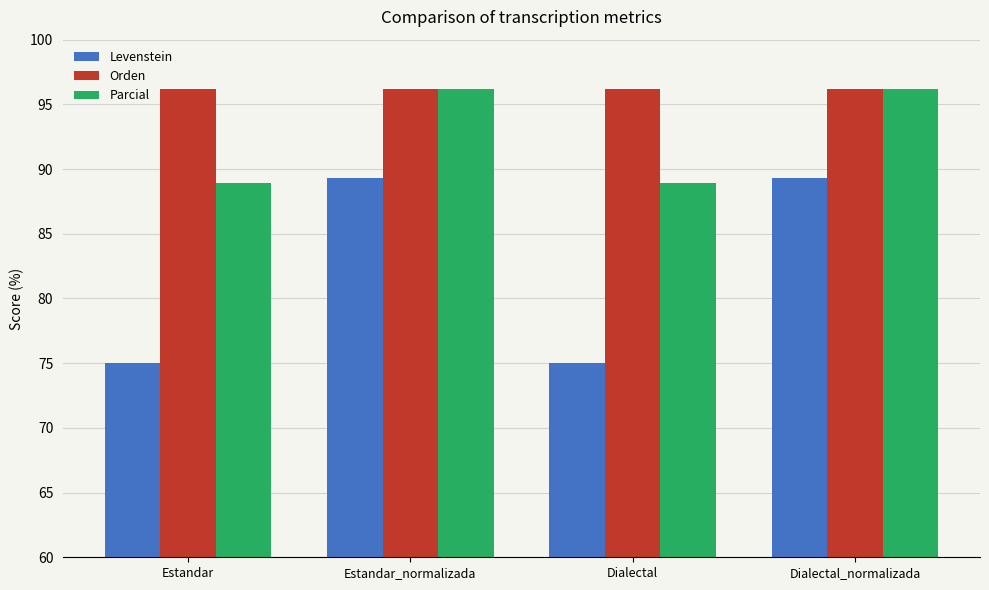

Rank the series by their average value, from highest to lowest.

Orden, Parcial, Levenstein